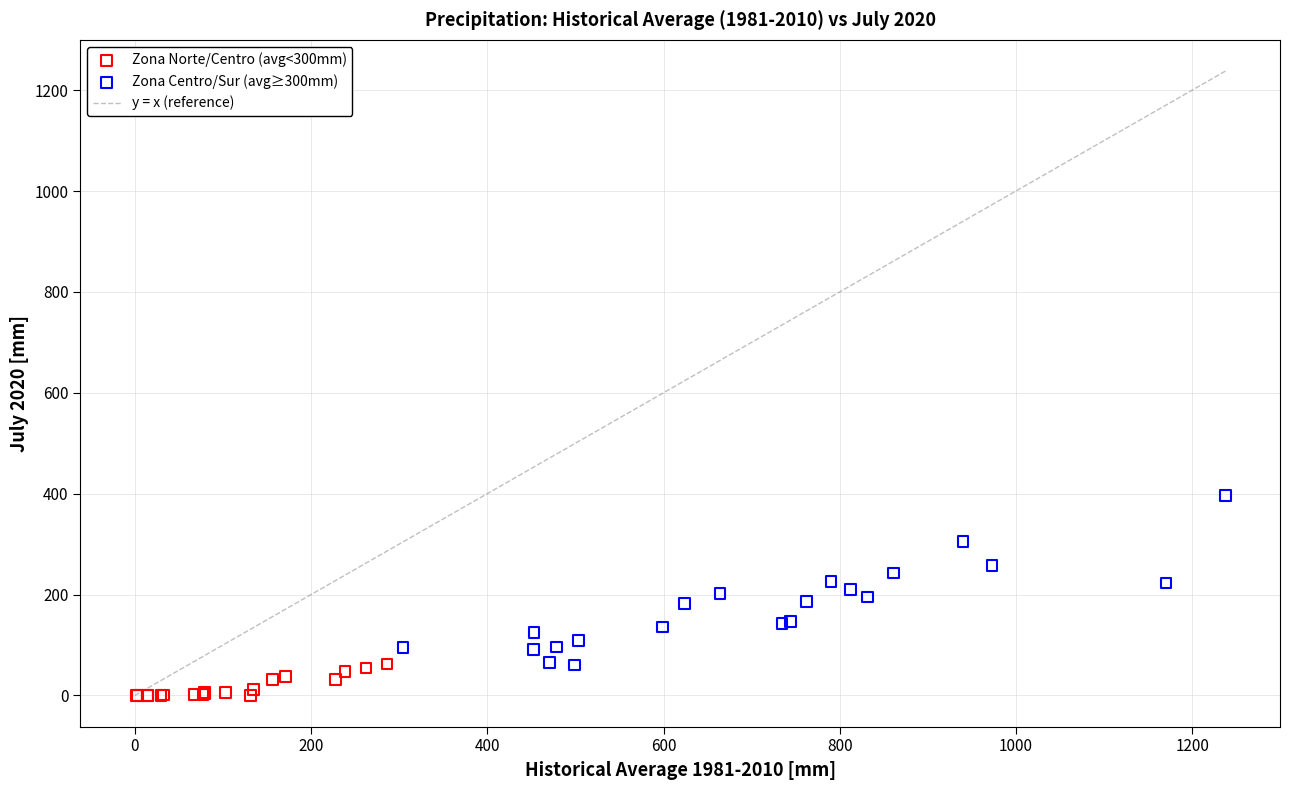

Which series reaches the maximum Y coordinate?

Zona Centro/Sur (avg≥300mm)